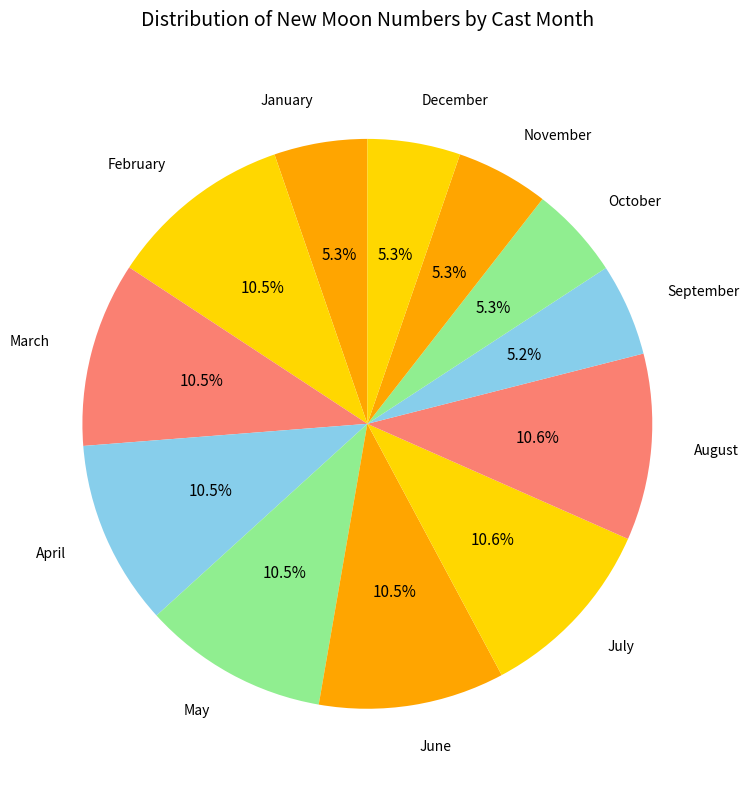

What is the ratio of the value at February to the value at November?

2.0